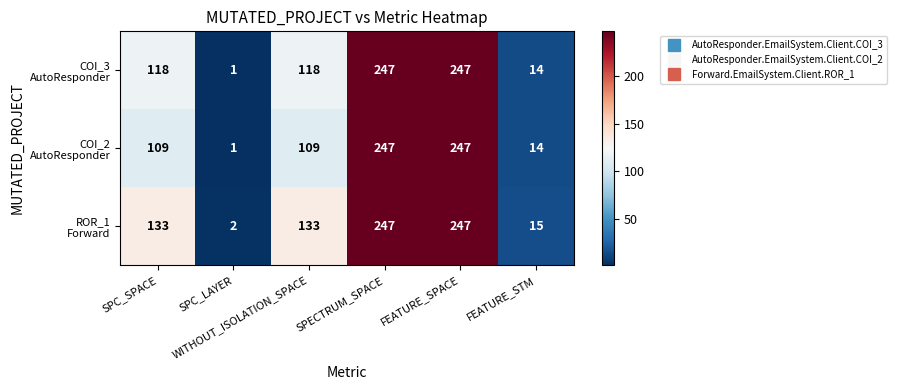

What is the total value across all series at SPC_LAYER?

4